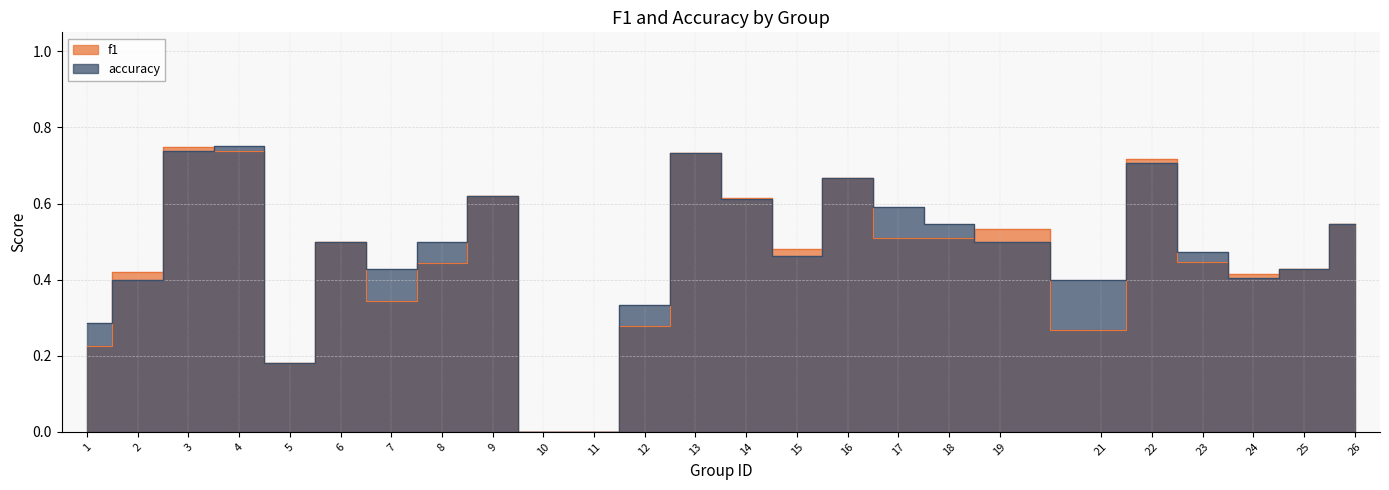

True or false: f1 has more than 1 points higher than both neighbors.

True